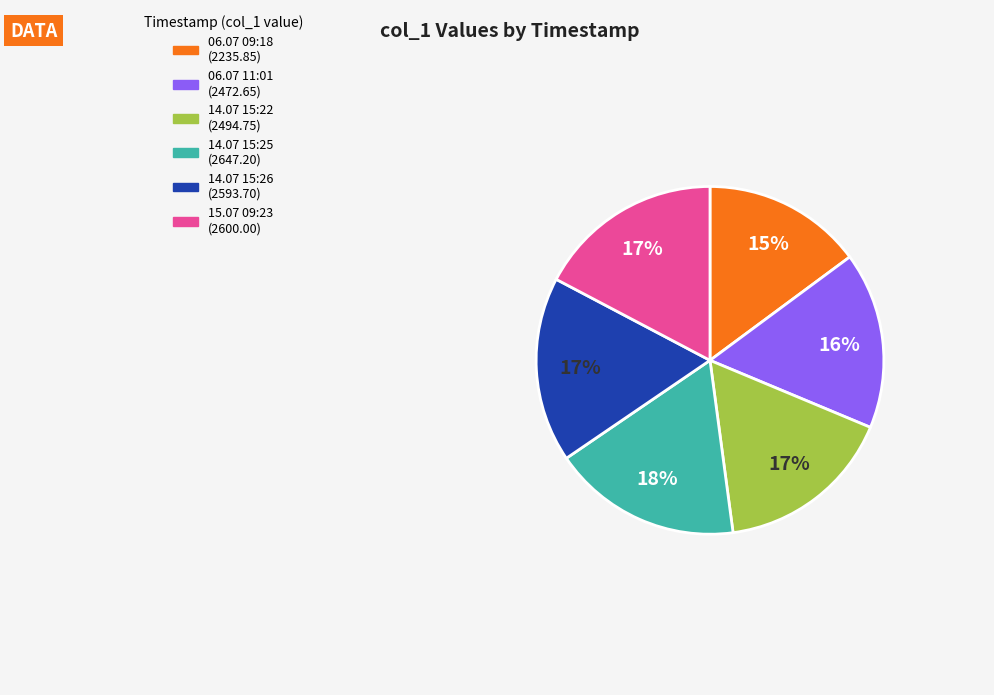

Is there any slice that represents more than half of the pie?

No